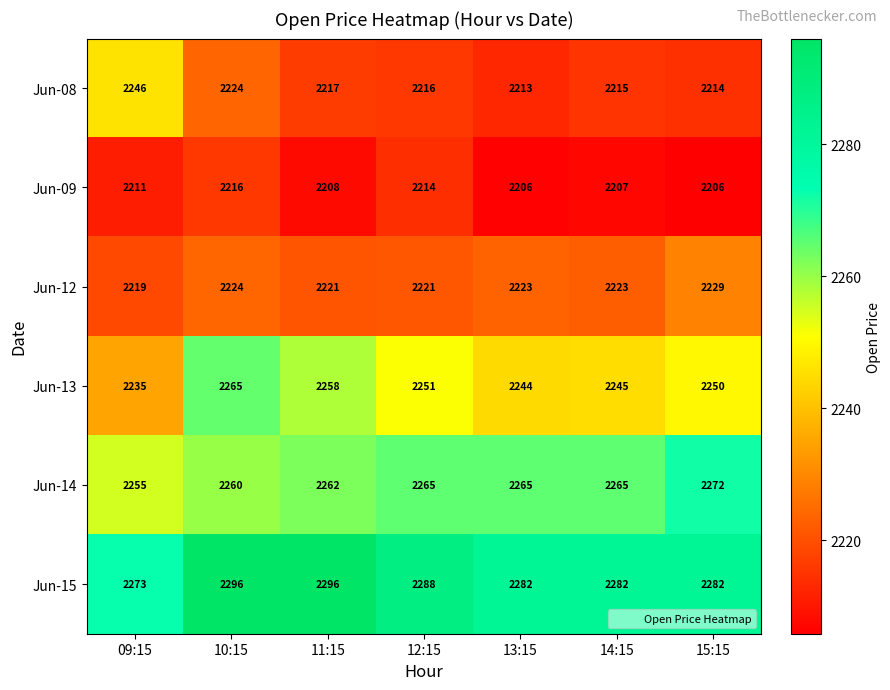

How many categories are shown in the chart?

7